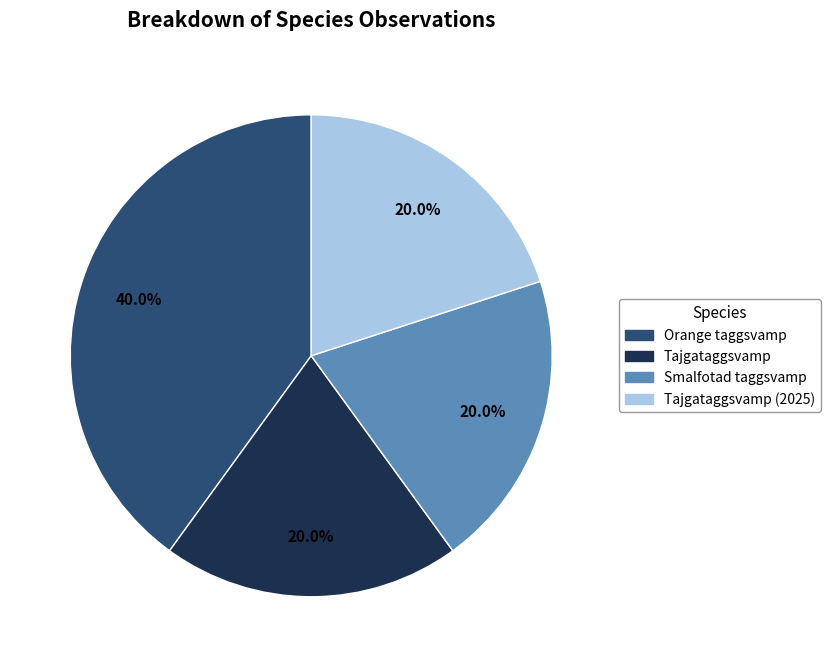

Is there a majority slice in this chart?

No